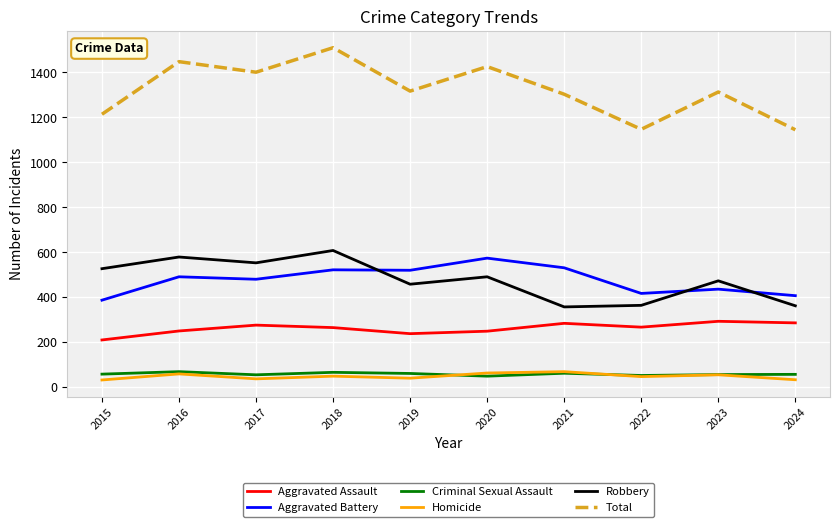

What is the lowest value of the Aggravated Assault series?

210